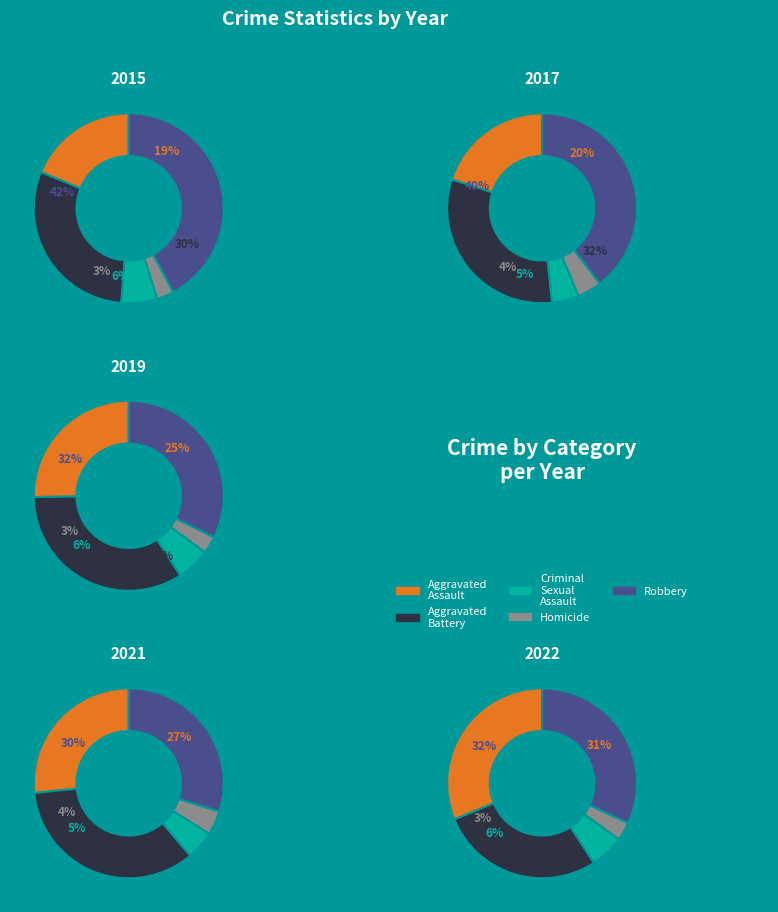

Between 6 and 5, which is larger?

5